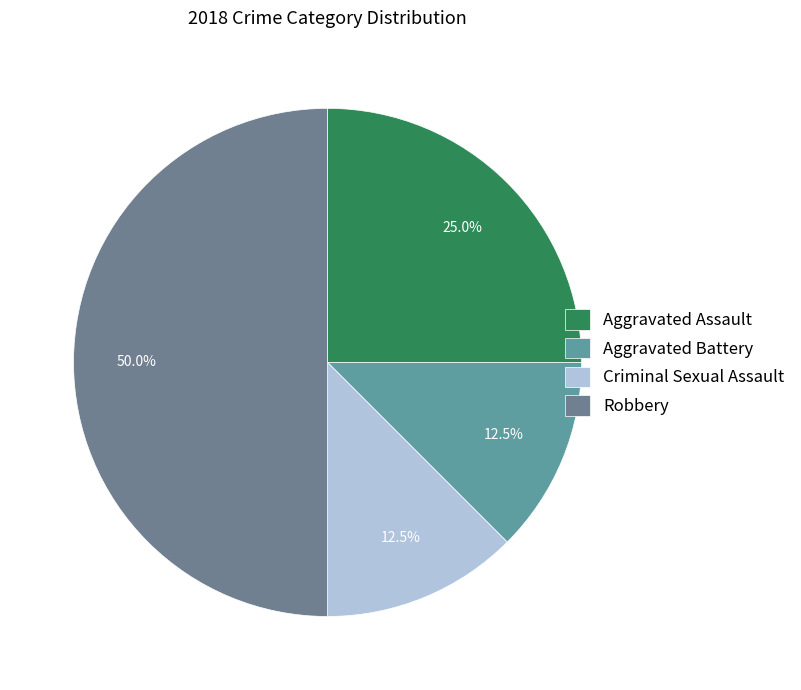

To the nearest percent, what percentage of the pie is Aggravated Assault?

25%